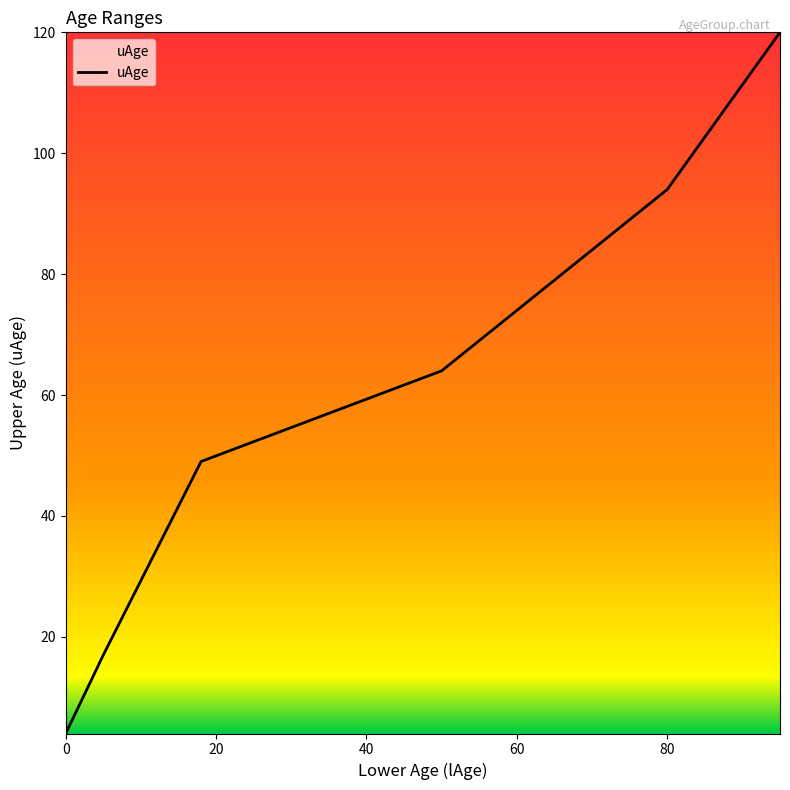

How many series are shown in this chart?

1